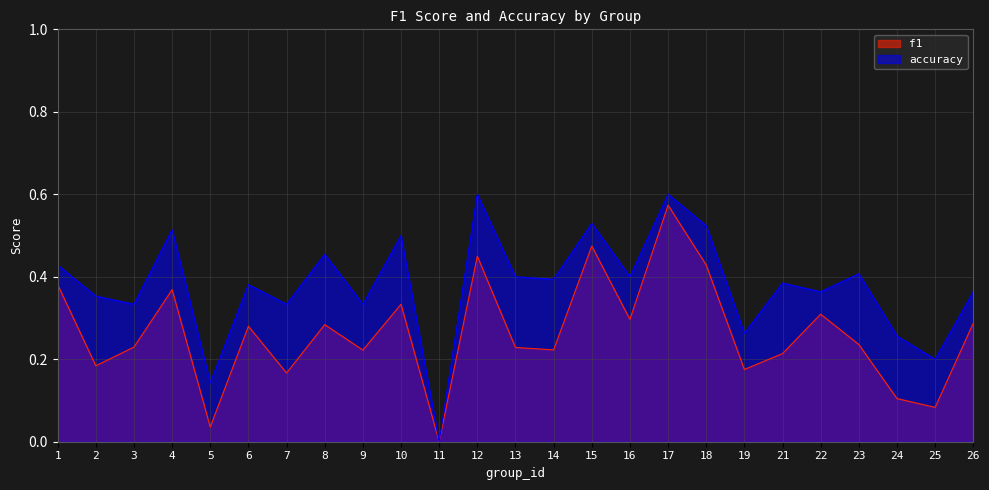

Reading right to left, list all the values displayed in this chart.

f1: 0.3	0.1	0.1	0.2	0.3	0.2	0.2	0.4	0.6	0.3	0.5	0.2	0.2	0.5	0.0	0.3	0.2	0.3	0.2	0.3	0.0	0.4	0.2	0.2	0.4
accuracy: 0.4	0.2	0.3	0.4	0.4	0.4	0.3	0.5	0.6	0.4	0.5	0.4	0.4	0.6	0.0	0.5	0.3	0.5	0.3	0.4	0.1	0.5	0.3	0.4	0.4